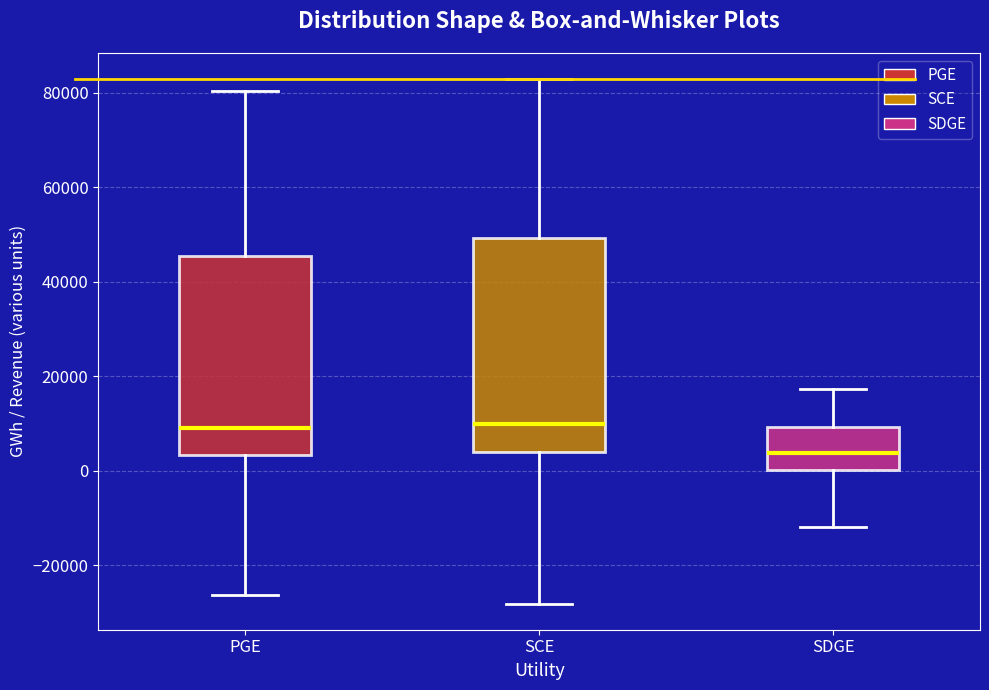

Where does the median line of the box for SCE sit on the y-axis? The values are not printed on the chart, so give them approximately, as read against the axis.

10000